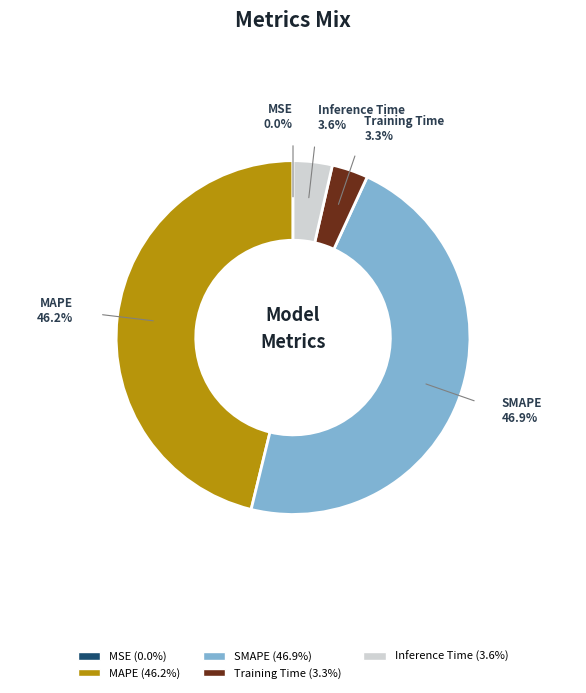

What is the largest slice in the pie chart?

SMAPE